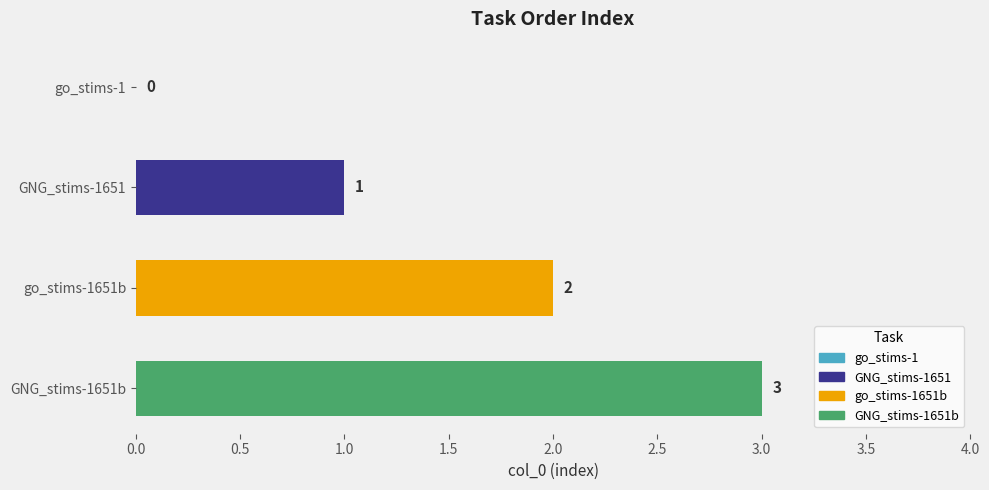

What is the change in value from go_stims-1 to GNG_stims-1651?

+1